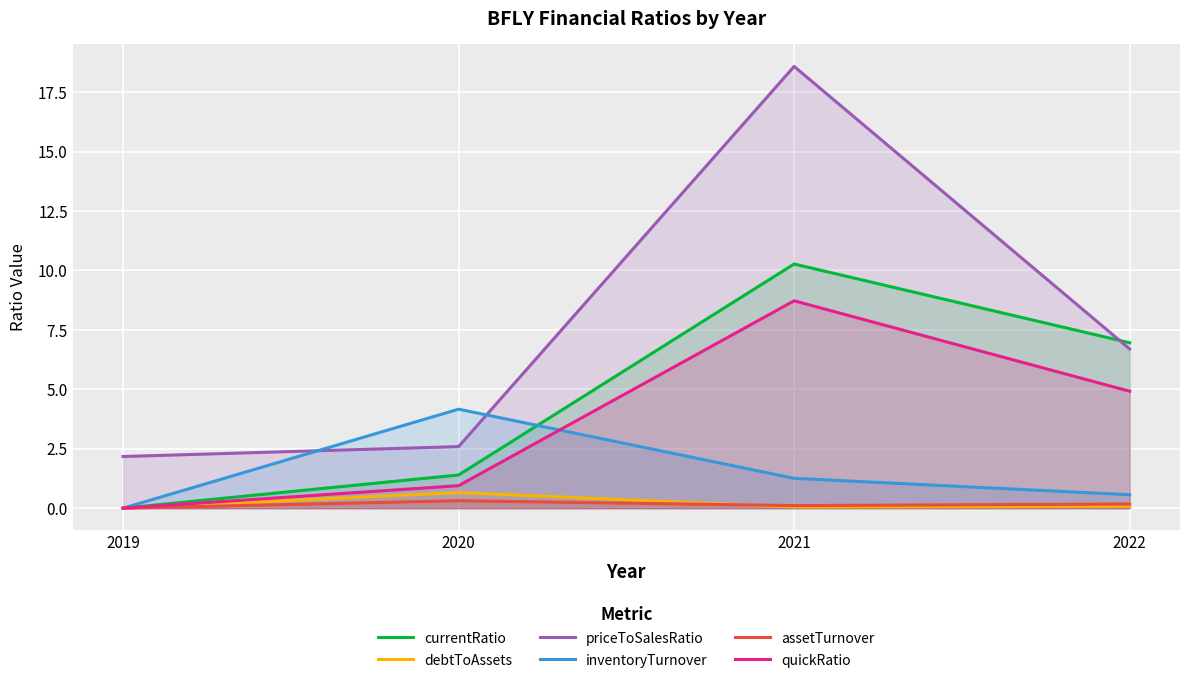

How many interior local peaks does the quickRatio series have?

1